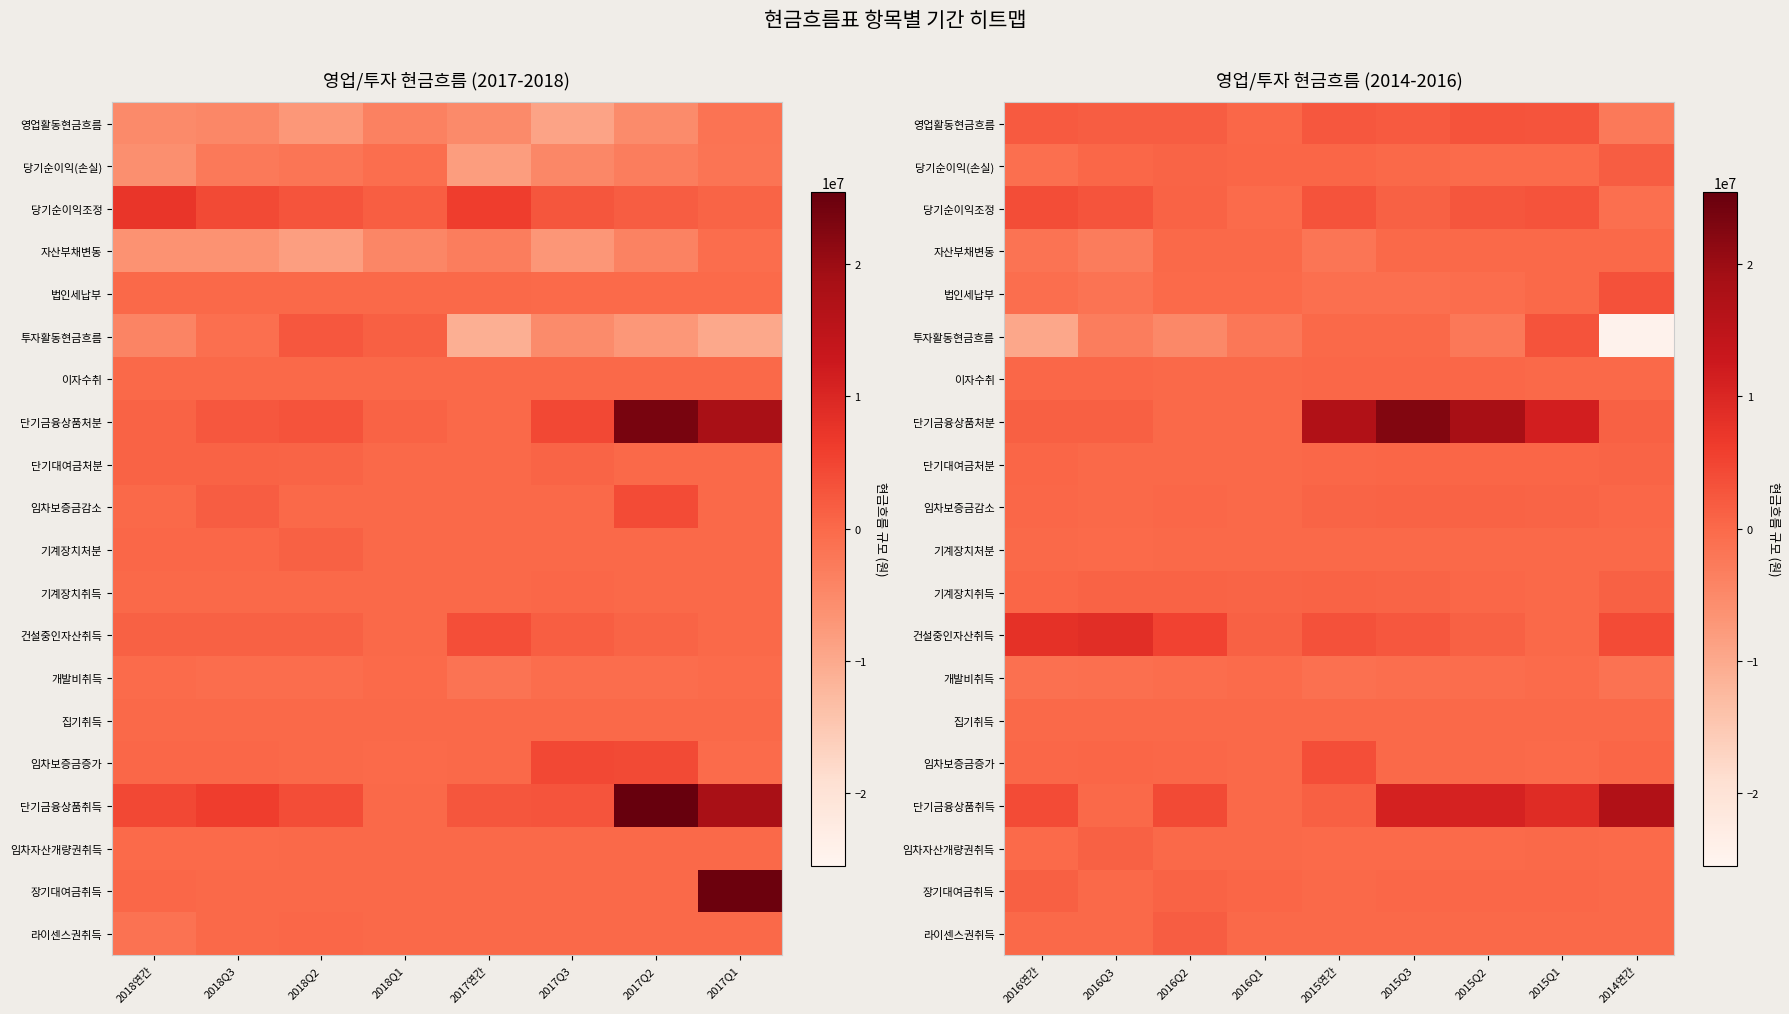

How many data points in 임차보증금감소 are less than 288568?

4